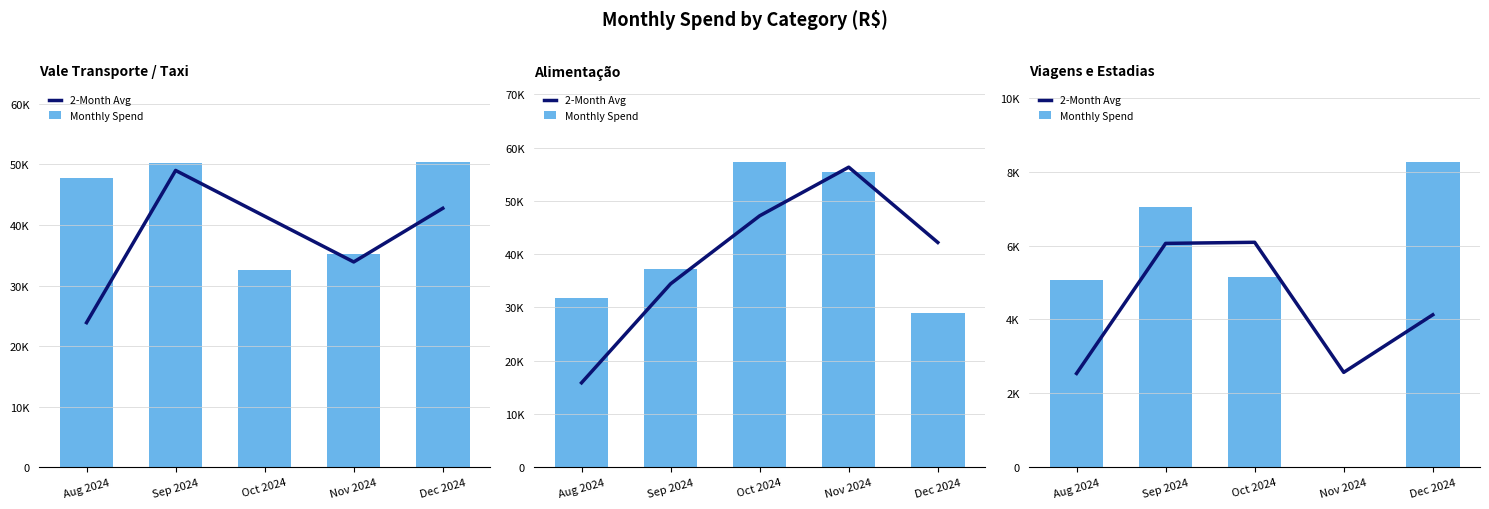

What is the difference between the highest and lowest values at Dec 2024?

4127.4